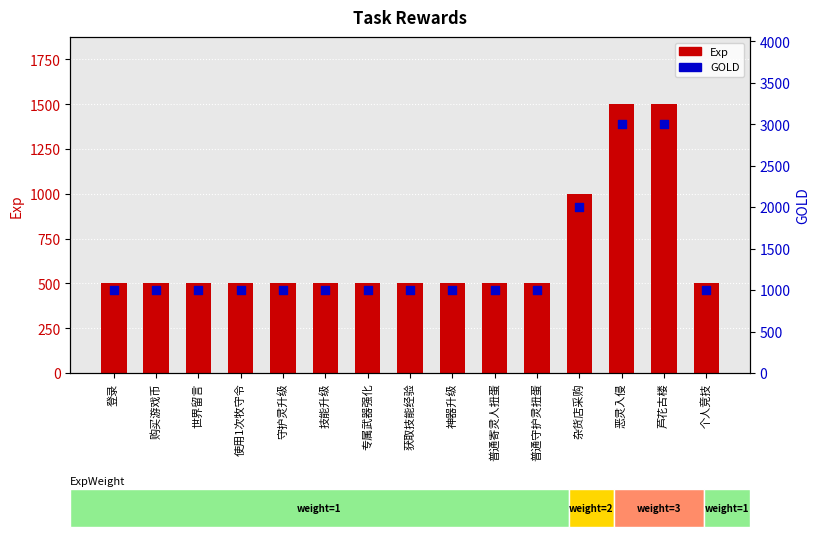

At how many categories does at least one series exceed 2250?

2